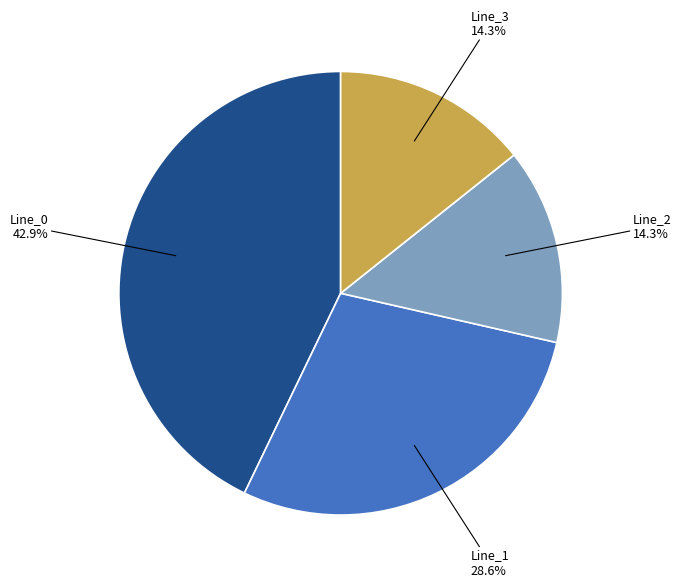

Is there a majority slice in this chart?

No